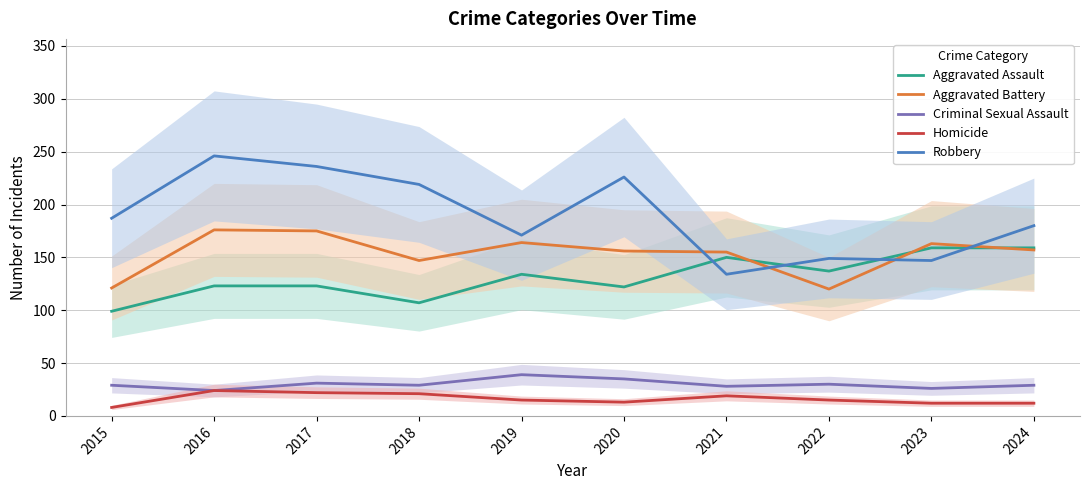

Is the value of Criminal Sexual Assault at 2015 greater than the value of Aggravated Battery at 2019?

No